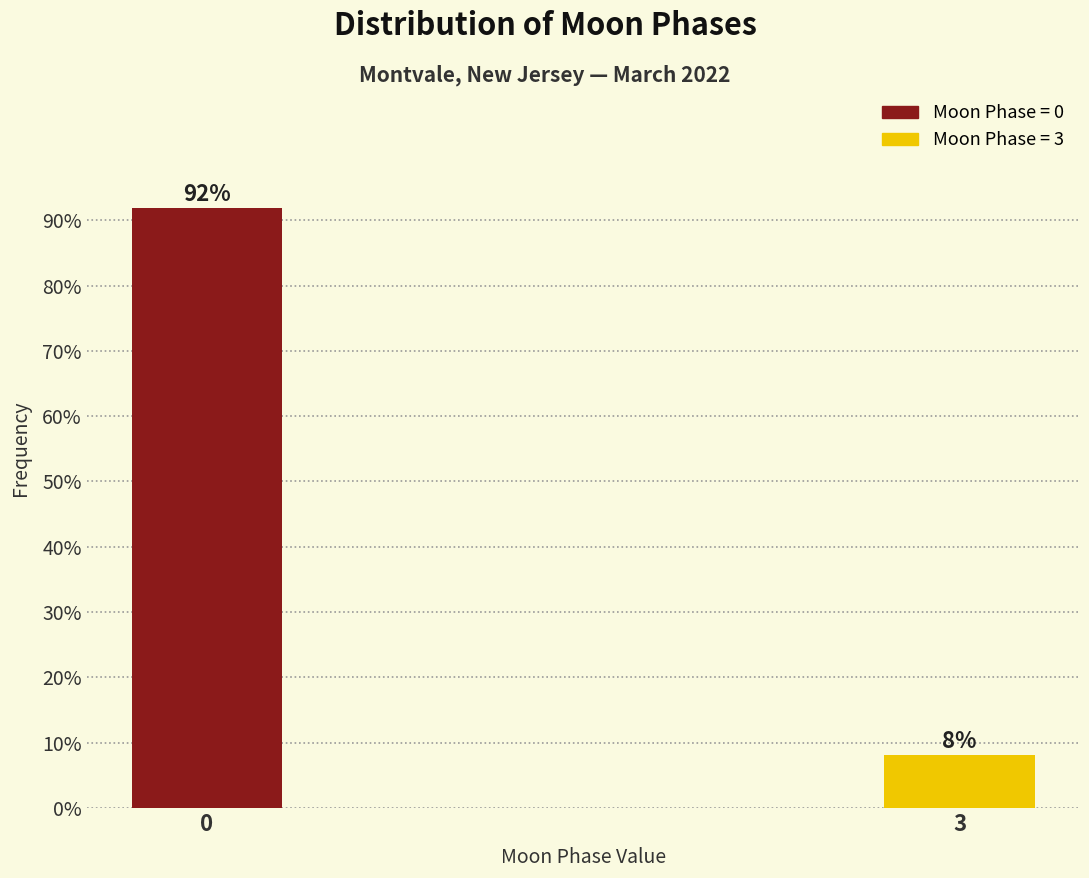

The chart shows a value of 131.6 at 0. True or false?

False